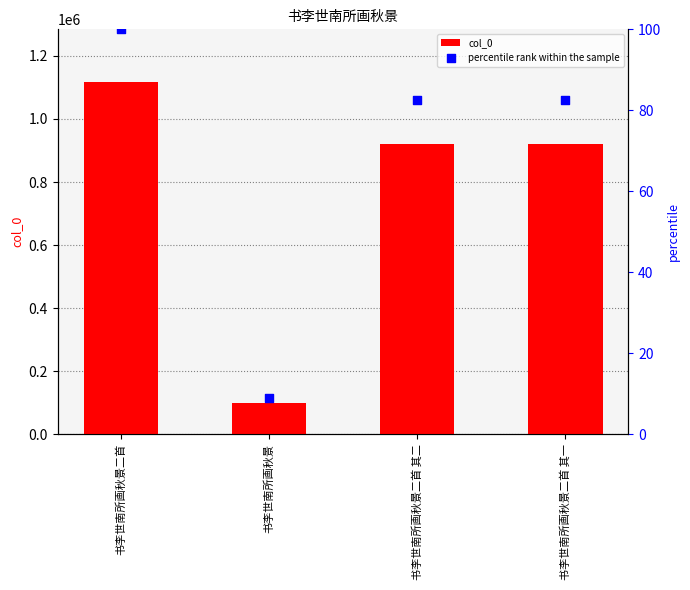

Which series reaches the minimum Y coordinate?

percentile rank within the sample